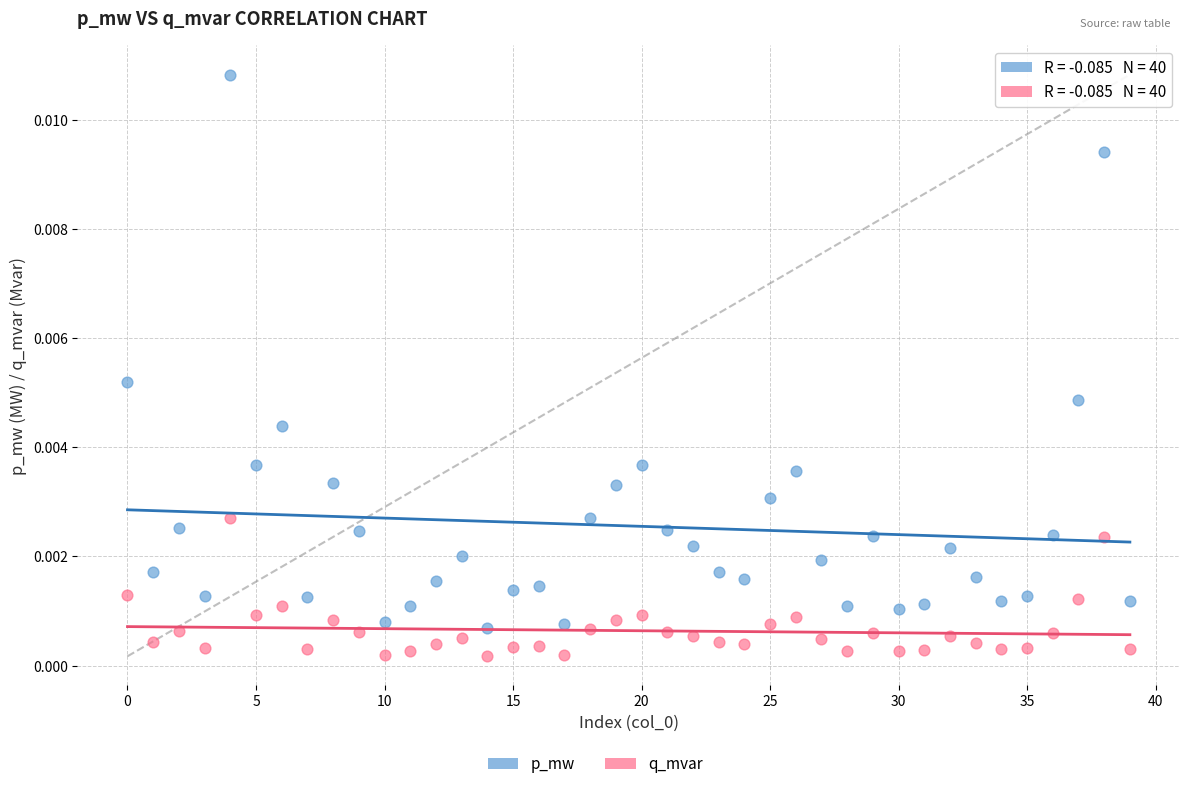

Which series reaches the maximum Y coordinate?

p_mw